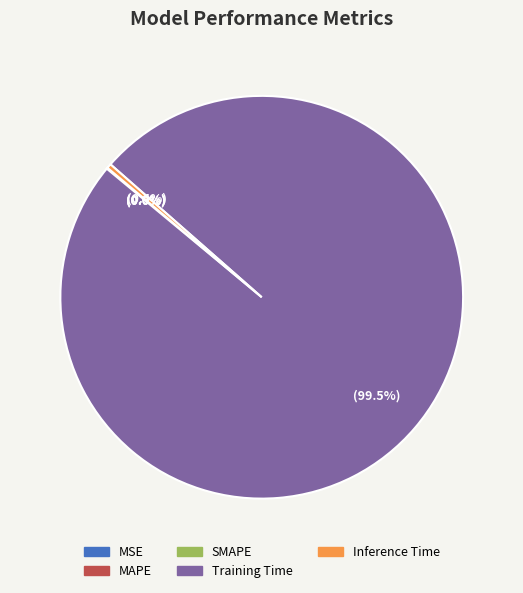

Does any single category account for the majority?

Yes